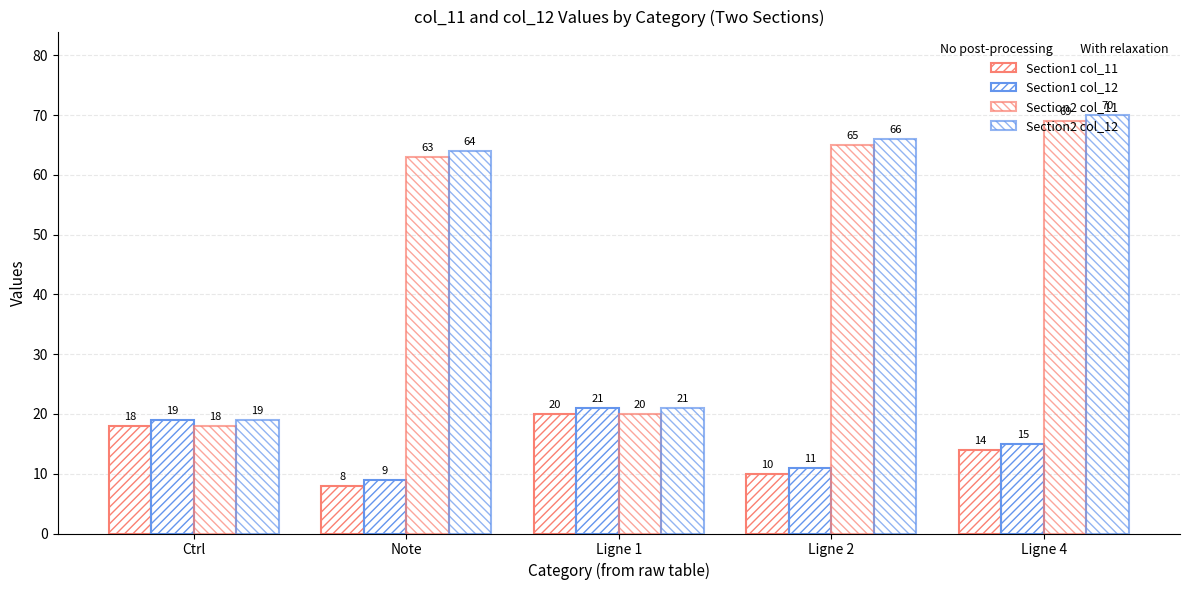

Which series has the widest spread of values?

Section2 col_11